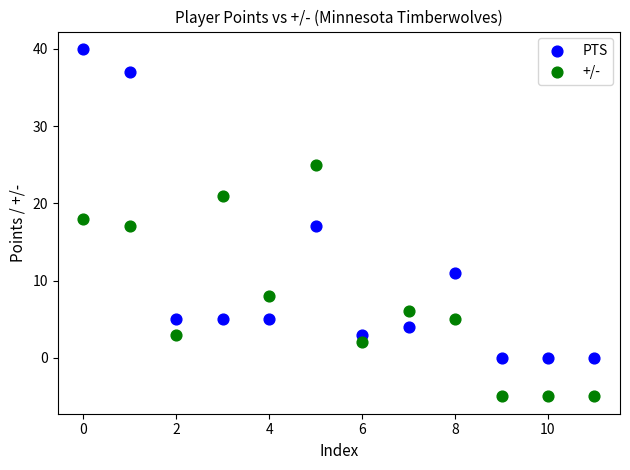

Which series has the widest spread of Y values?

PTS